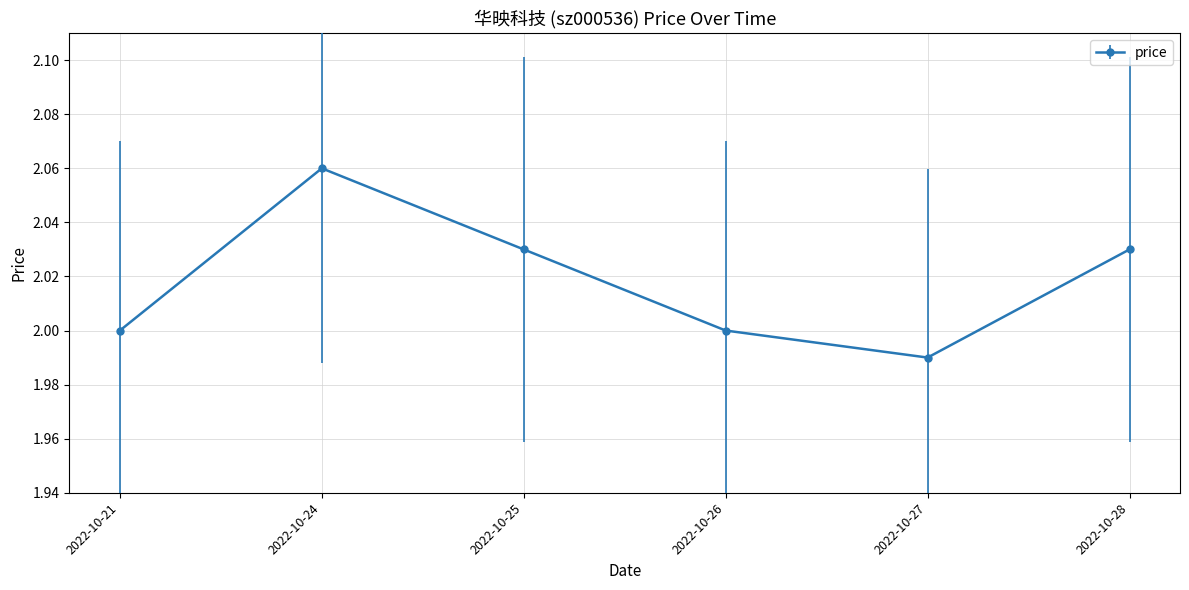

At which category does the chart reach its peak across all series?

2022-10-24